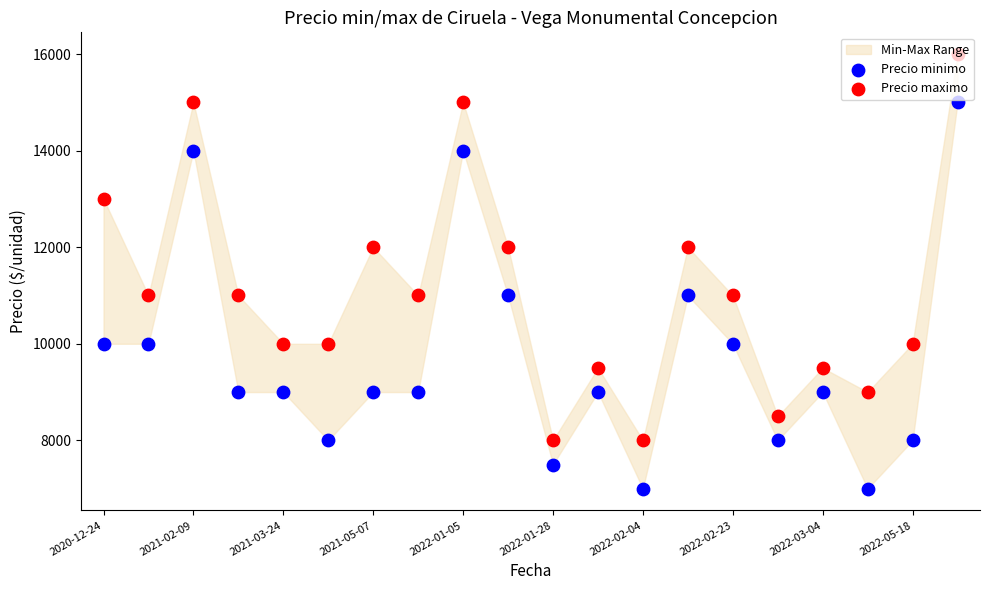

At how many categories does at least one series exceed 13087?

3